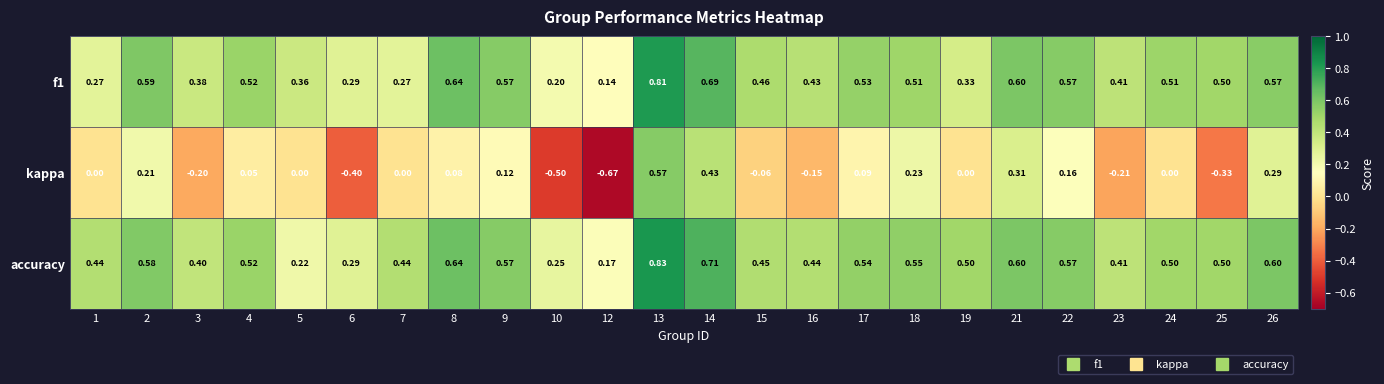

Which series has the widest spread of values?

kappa